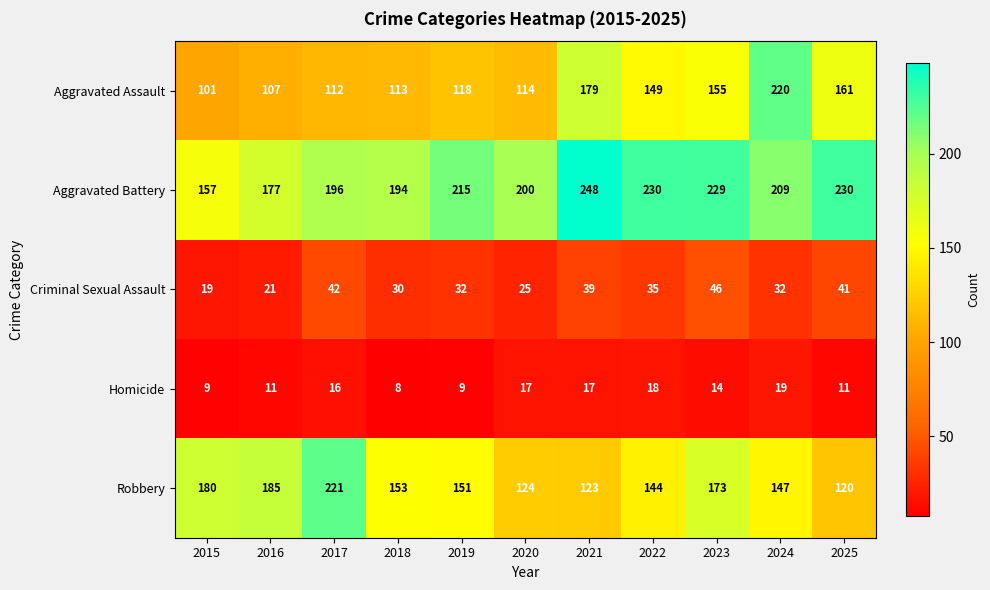

What is the total value across all series at 2025?

563